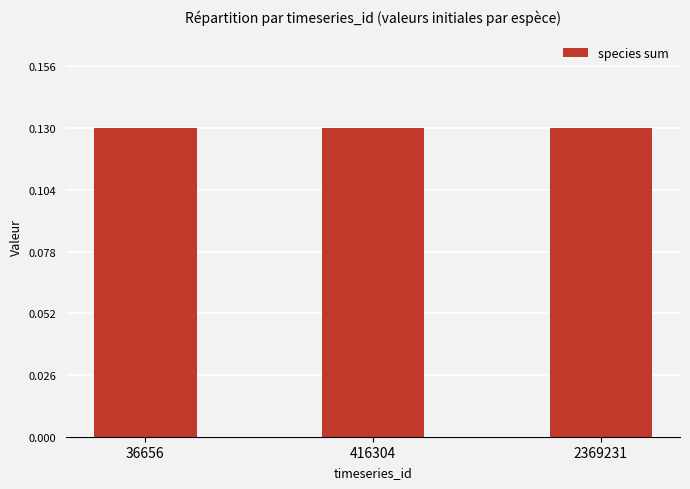

Between 36656 and 2369231, which is larger?

36656